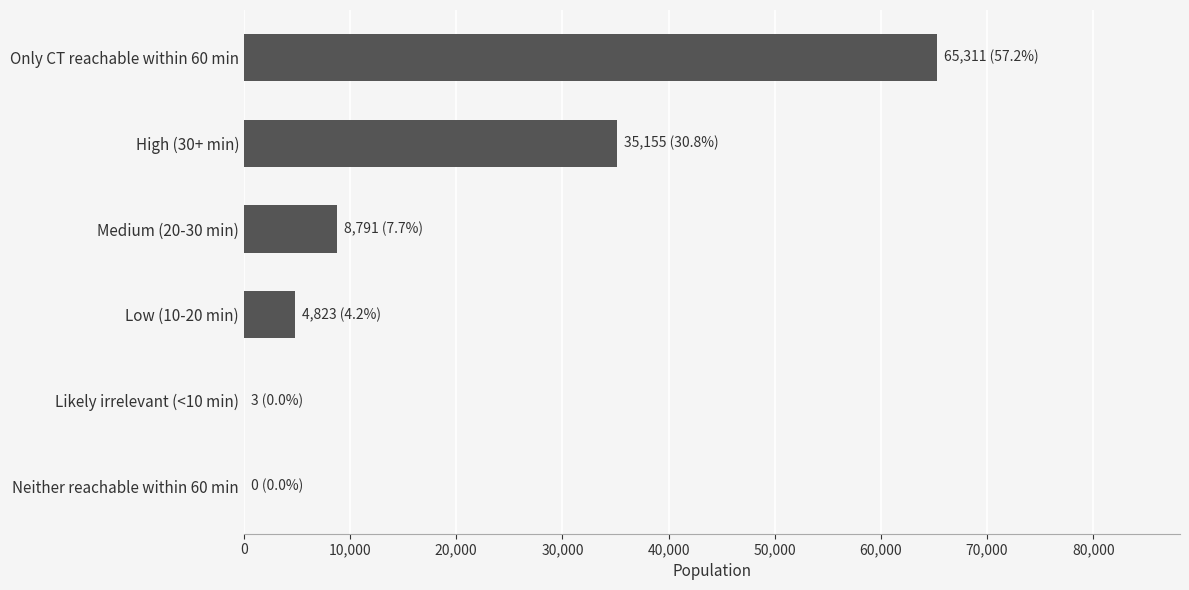

How many data points does each series have?

6